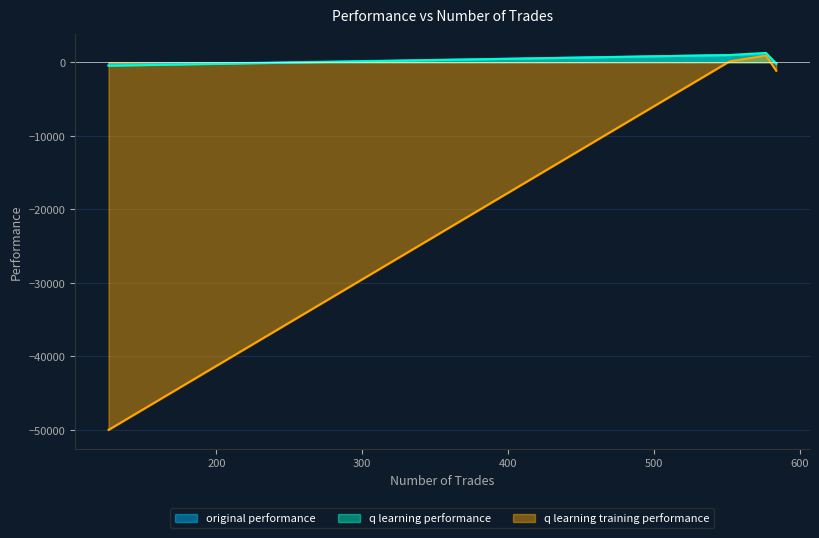

True or false: original performance and q learning training performance cross at least once.

False